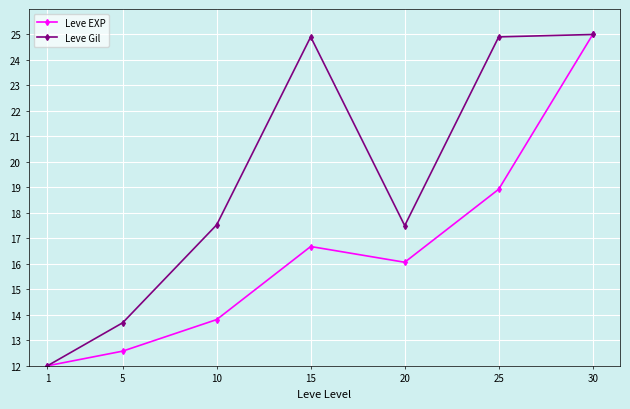

What is the smallest value displayed?

12.0